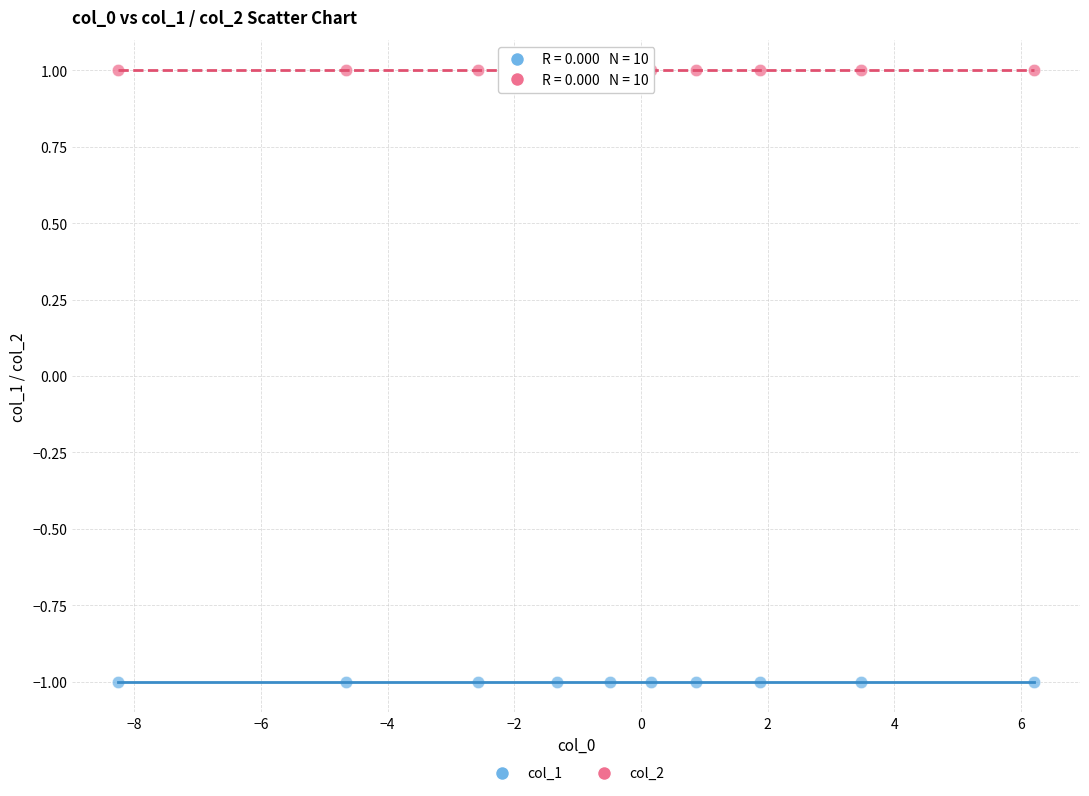

Which series contains the highest Y value?

col_2